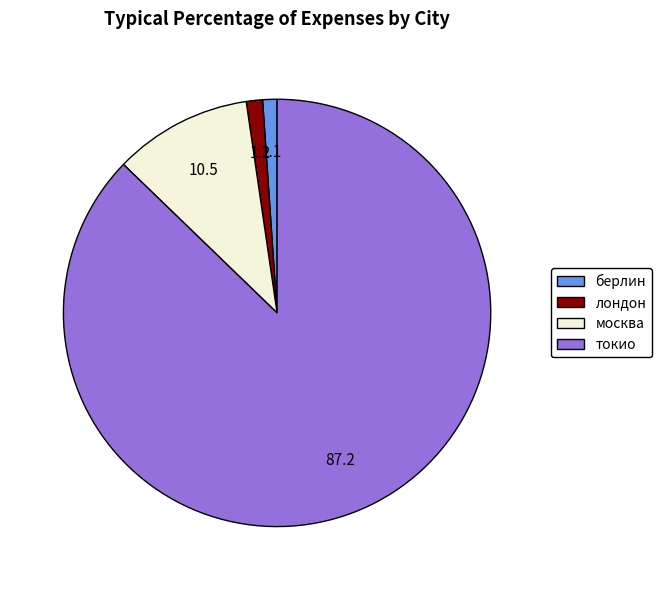

How many segments does this pie chart have?

4